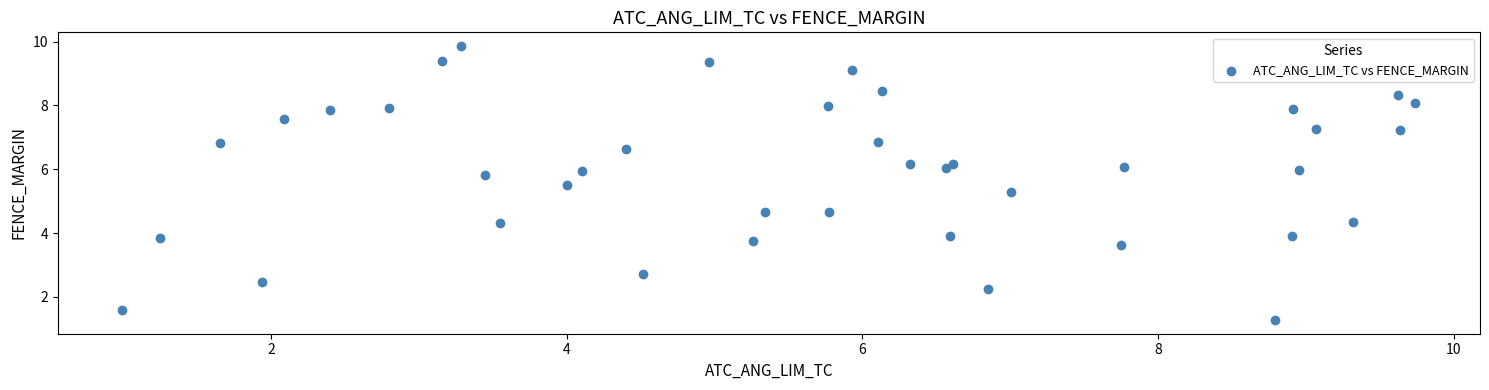

What is the range of X values (max minus min)?

8.7